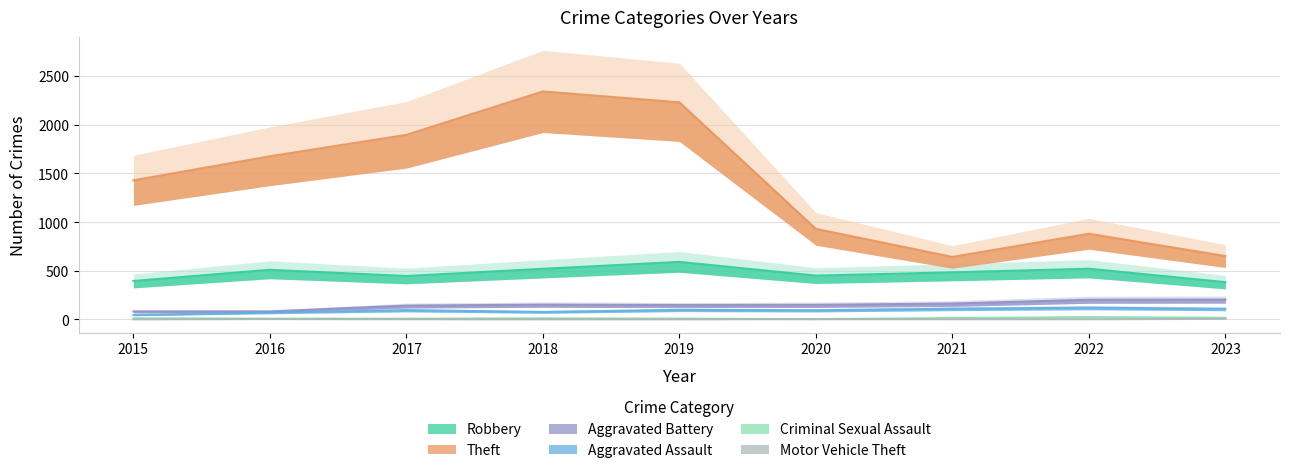

Reading left to right, extract all data points from this chart.

Robbery: 2015=395	2016=510	2017=446	2018=520	2019=591	2020=450	2021=484	2022=521	2023=383
Theft: 2015=1429	2016=1676	2017=1896	2018=2342	2019=2230	2020=930	2021=642	2022=880	2023=651
Aggravated Battery: 2015=82	2016=82	2017=142	2018=152	2019=148	2020=150	2021=163	2022=202	2023=204
Aggravated Assault: 2015=46	2016=71	2017=95	2018=77	2019=98	2020=94	2021=110	2022=121	2023=109
Criminal Sexual Assault: 2015=12	2016=8	2017=8	2018=11	2019=8	2020=3	2021=14	2022=24	2023=17
Motor Vehicle Theft: 2015=1	2016=4	2017=2	2018=1	2019=1	2020=3	2021=2	2022=2	2023=6